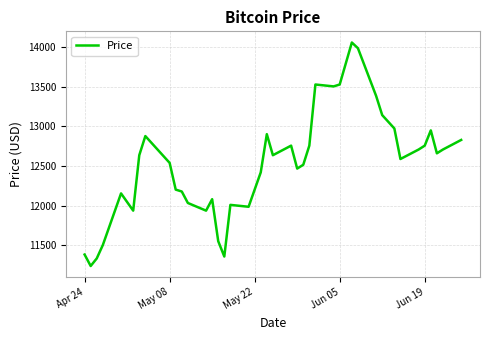

What is the maximum value shown in the chart?

14061